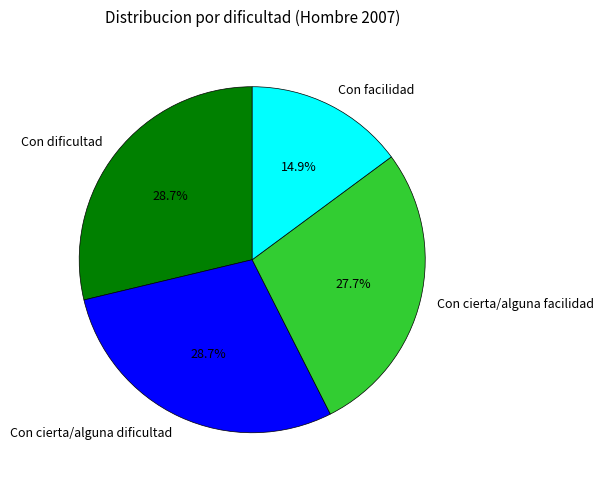

The Con cierta/alguna dificultad slice represents 29% of the pie. True or false?

True